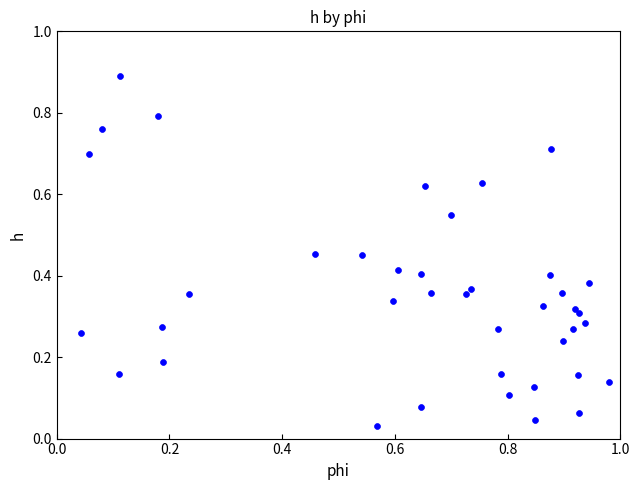

What is the range of Y values (max minus min)?

0.9